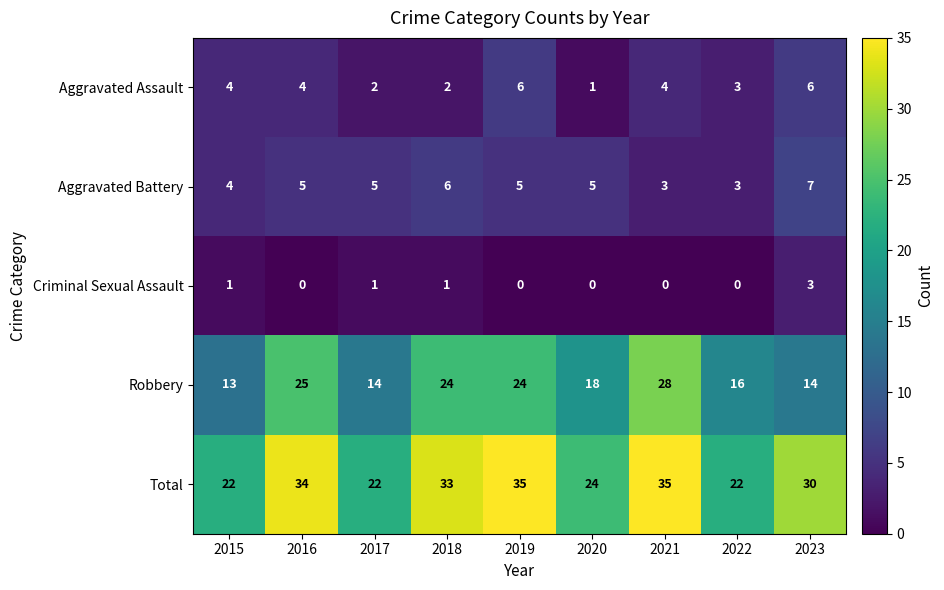

What is the greatest value displayed?

35